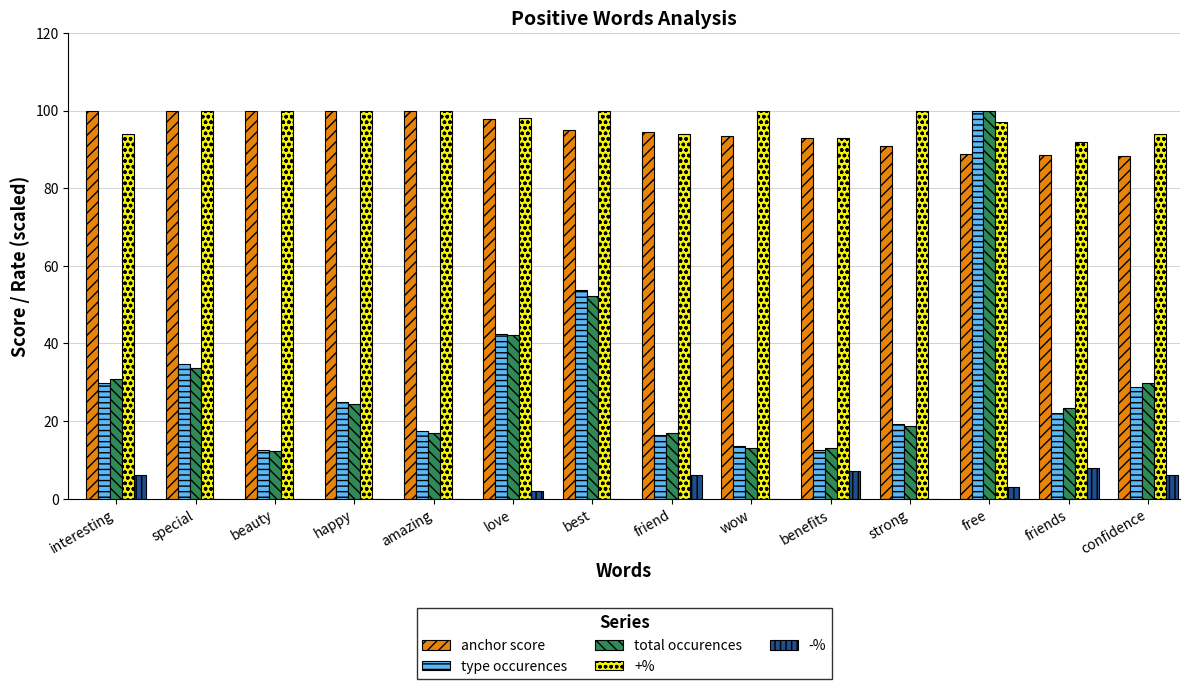

At which category is the sum across all series the highest?

free